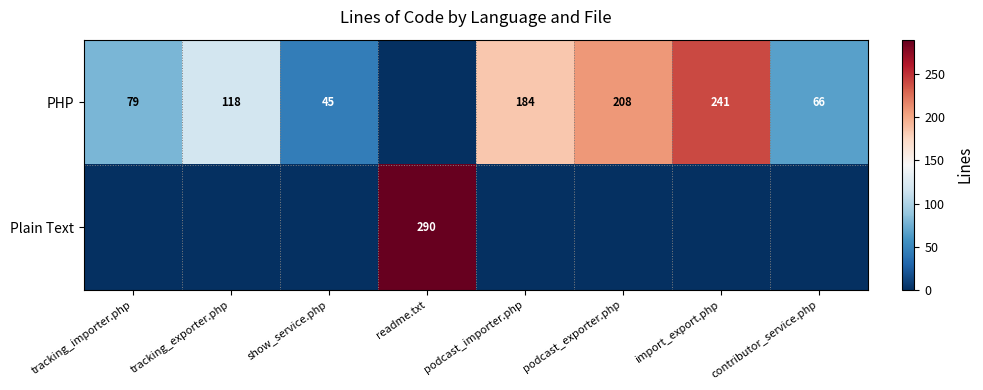

Between show_service.php and readme.txt, which is larger?

show_service.php